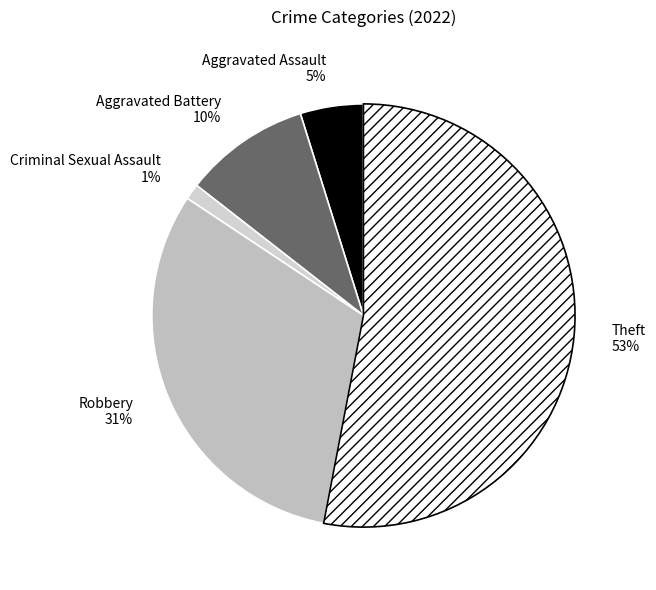

The Aggravated Assault slice represents 14% of the pie. True or false?

False